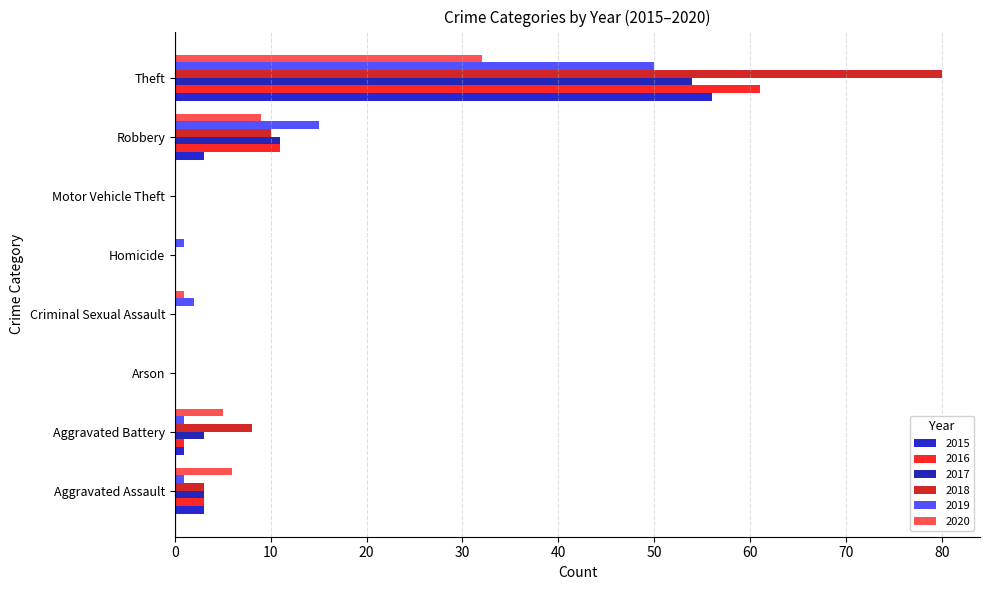

Is the value of 2018 at Aggravated Assault greater than the value of 2015 at Motor Vehicle Theft?

Yes